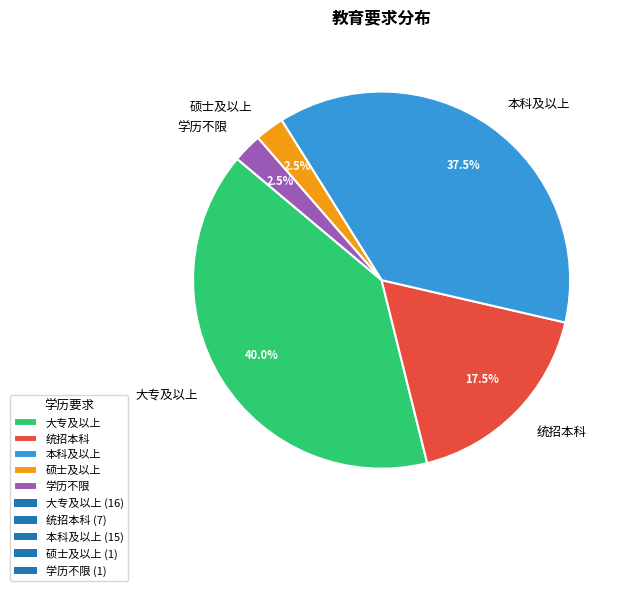

How many slices are in this pie chart?

5